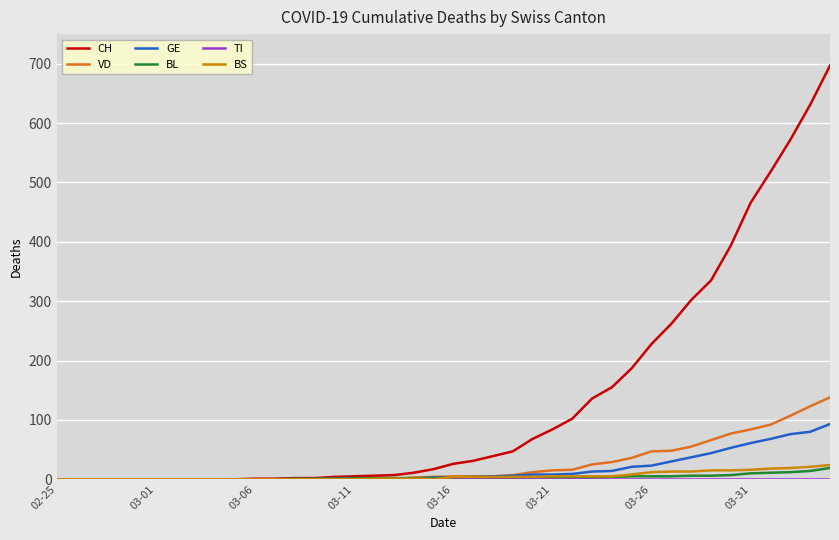

Which series has the largest range (max minus min)?

CH